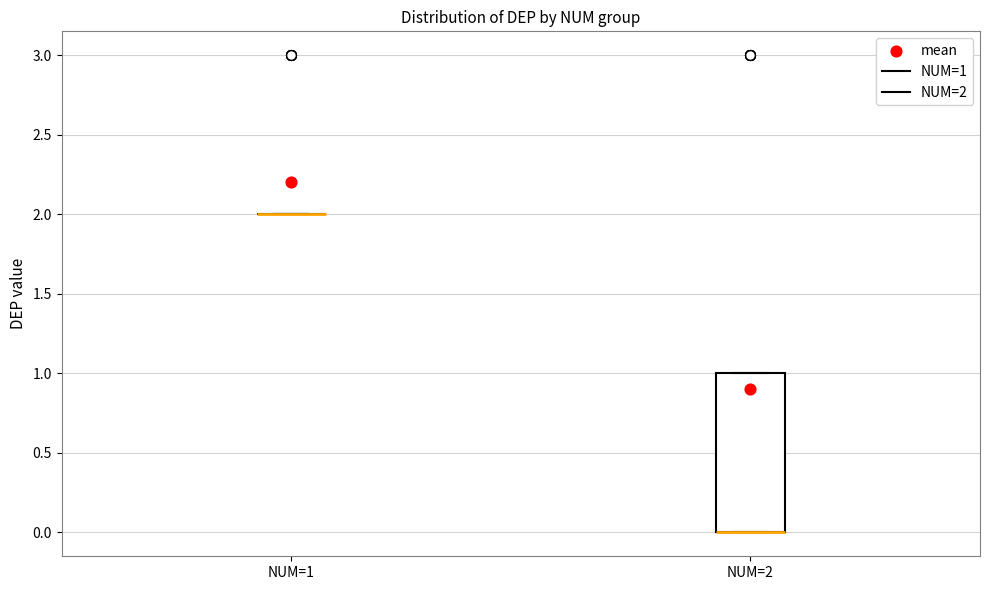

Reading left to right, read every box against the y-axis: the position of its median line, the range the box covers, and the ends of its whiskers. The values are not printed on the chart, so give them approximately, as read against the axis.

NUM=1: box collapsed to a line at 2, whiskers 2 to 2
NUM=2: median 0 (drawn on the box's lower edge), box 0 to 1, whiskers 0 to 1